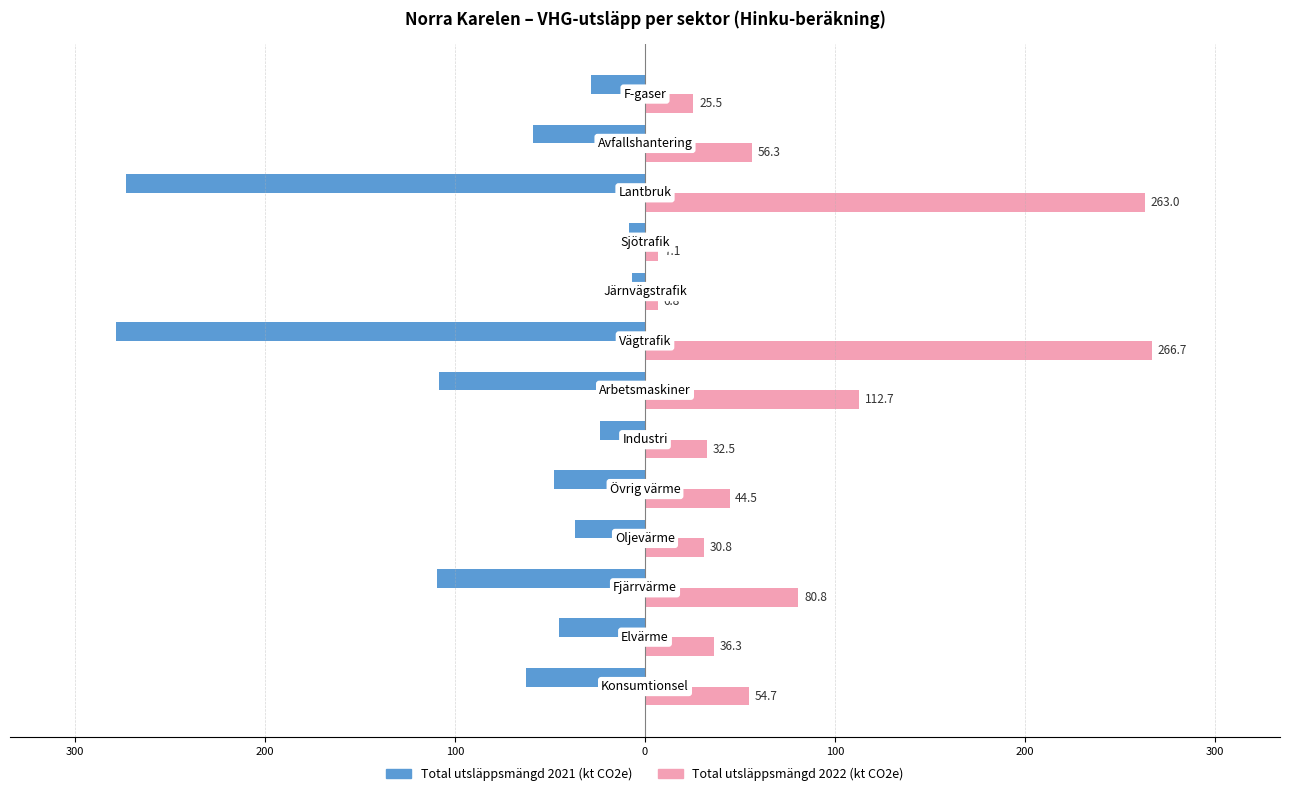

What are all the series names shown in the legend?

Total utsläppsmängd 2021 (kt CO2e), Total utsläppsmängd 2022 (kt CO2e)